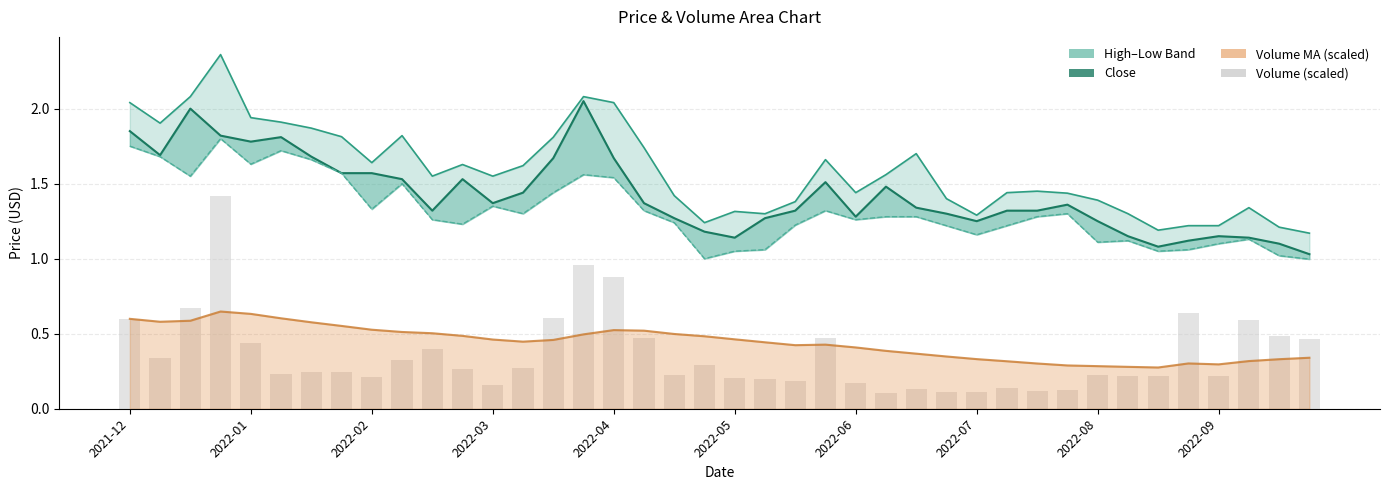

Reading right to left, transcribe all the data shown in this chart.

High: 1.2	1.2	1.3	1.2	1.2	1.2	1.3	1.4	1.4	1.4	1.4	1.3	1.4	1.7	1.6	1.4	1.7	1.4	1.3	1.3	1.2	1.4	1.7	2.0	2.1	1.8	1.6	1.6	1.6	1.6	1.8	1.6	1.8	1.9	1.9	1.9	2.4	2.1	1.9	2.0
Close: 1.0	1.1	1.1	1.1	1.1	1.1	1.1	1.2	1.4	1.3	1.3	1.2	1.3	1.3	1.5	1.3	1.5	1.3	1.3	1.1	1.2	1.3	1.4	1.7	2.0	1.7	1.4	1.4	1.5	1.3	1.5	1.6	1.6	1.7	1.8	1.8	1.8	2.0	1.7	1.9
Low: 1.0	1.0	1.1	1.1	1.1	1.1	1.1	1.1	1.3	1.3	1.2	1.2	1.2	1.3	1.3	1.3	1.3	1.2	1.1	1.1	1.0	1.2	1.3	1.5	1.6	1.4	1.3	1.4	1.2	1.3	1.5	1.3	1.6	1.7	1.7	1.6	1.8	1.6	1.7	1.8
Volume MA (scaled): 0.3	0.3	0.3	0.3	0.3	0.3	0.3	0.3	0.3	0.3	0.3	0.3	0.3	0.4	0.4	0.4	0.4	0.4	0.4	0.5	0.5	0.5	0.5	0.5	0.5	0.5	0.4	0.5	0.5	0.5	0.5	0.5	0.6	0.6	0.6	0.6	0.6	0.6	0.6	0.6